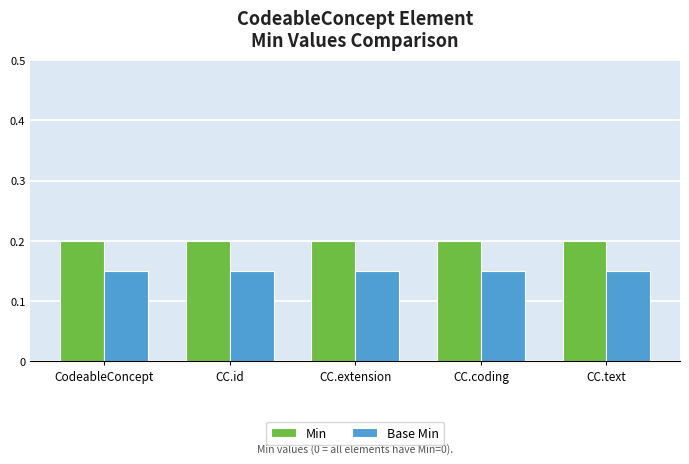

What is the value of the Min bar at the 4th from the left?

0.2